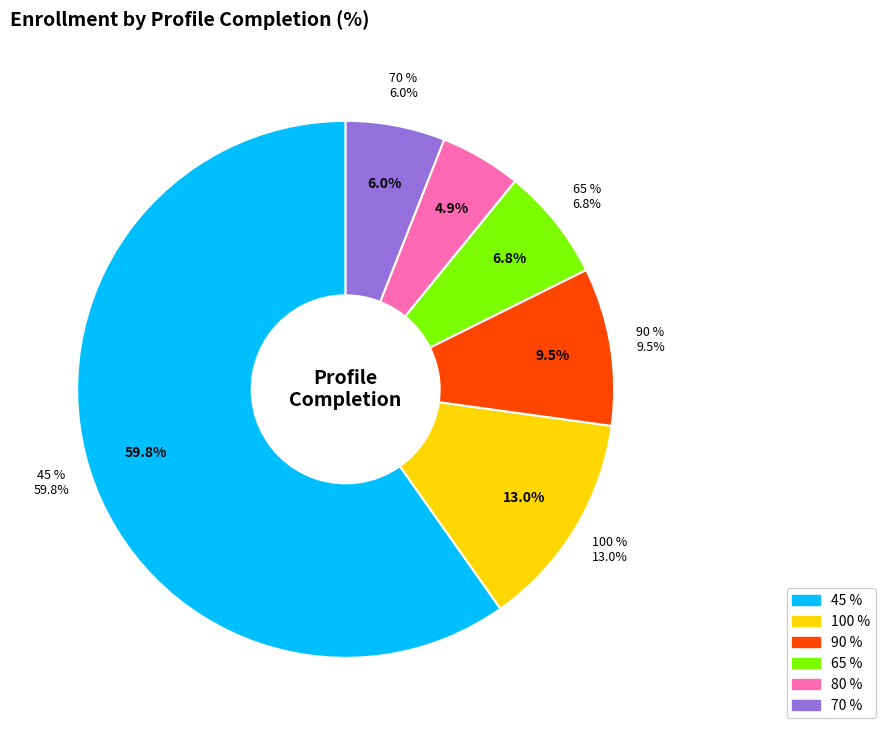

How much of the chart is everything except 100 %?

87.0%